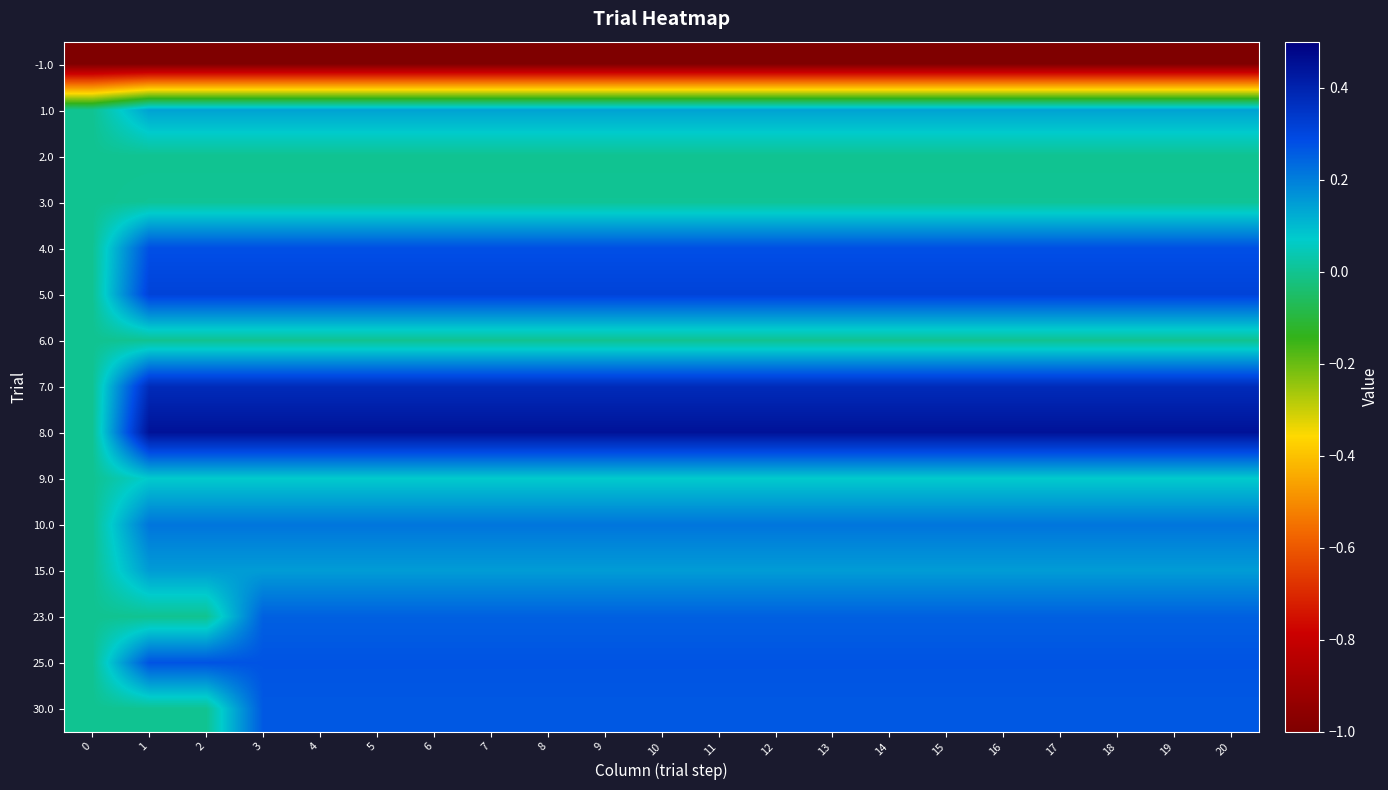

At how many categories does at least one series exceed 0?

20